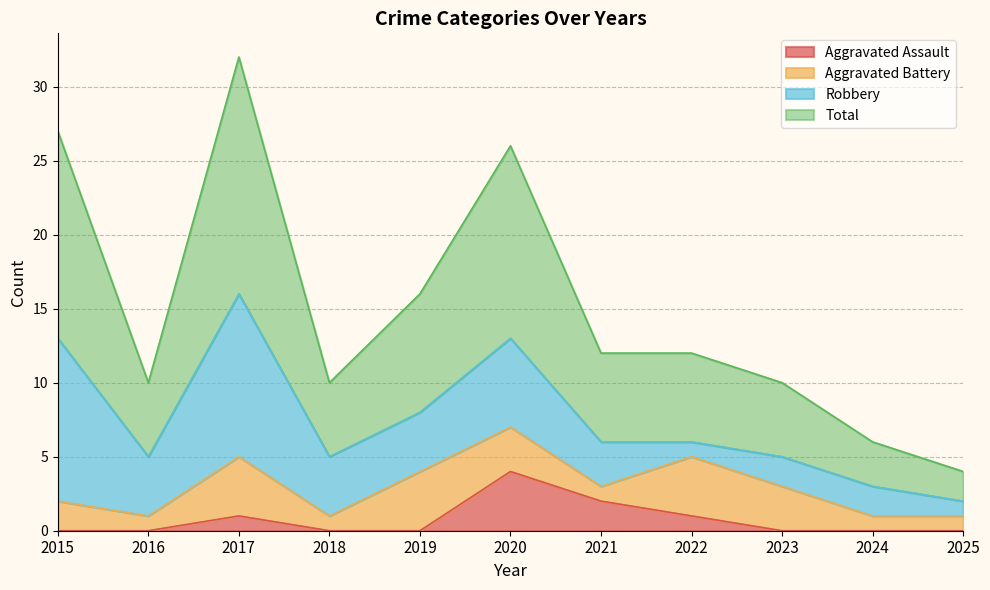

What is the value of the Total point at the 11th from the left?

4